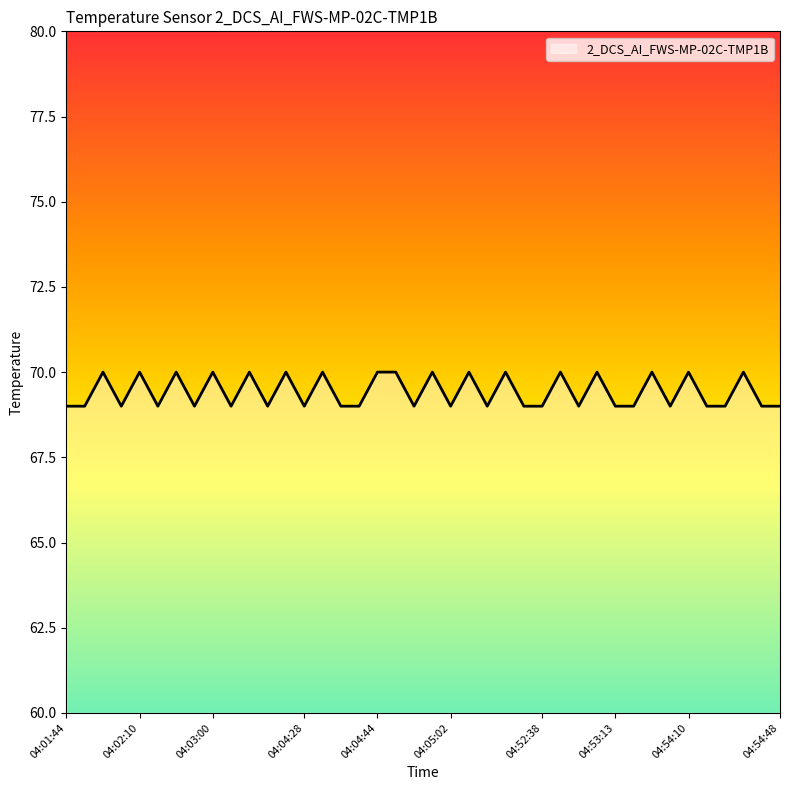

What is the greatest value displayed?

70